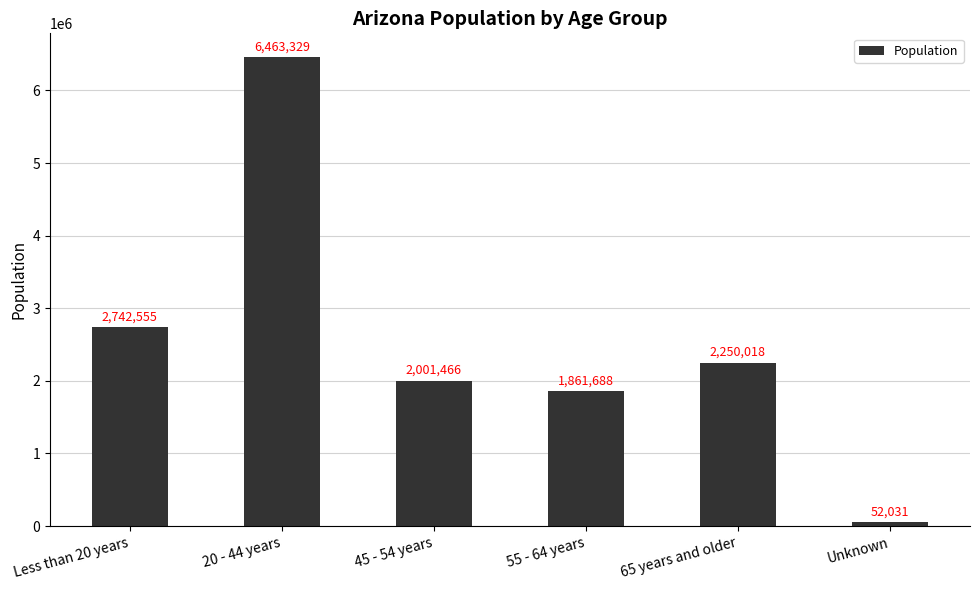

What is the change in value from 55 - 64 years to Unknown?

-1809657